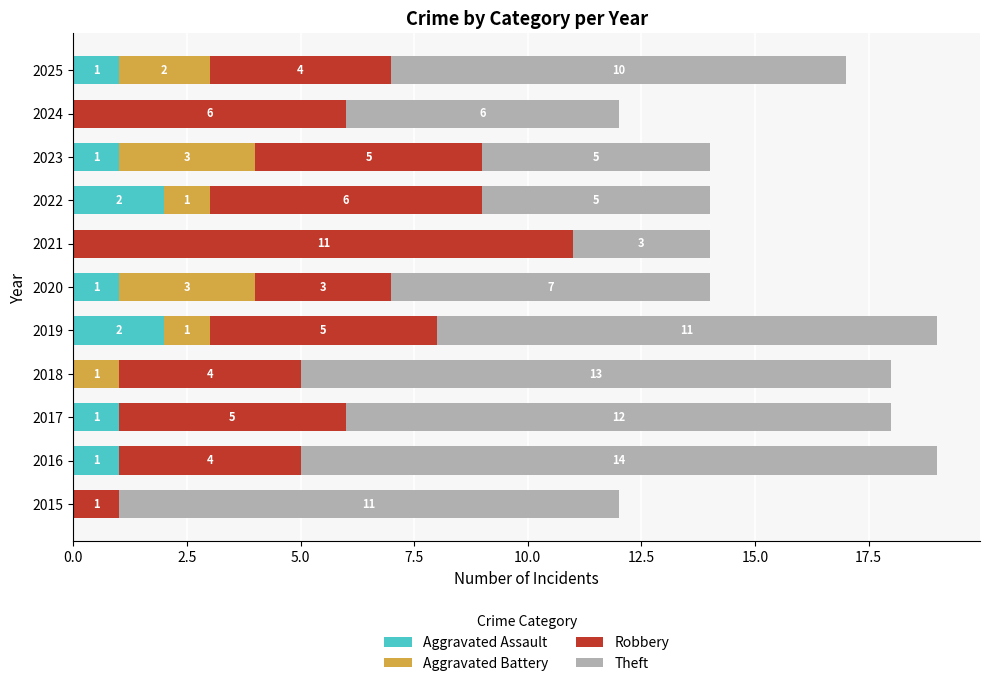

What are all the series names shown in the legend?

Aggravated Assault, Aggravated Battery, Robbery, Theft